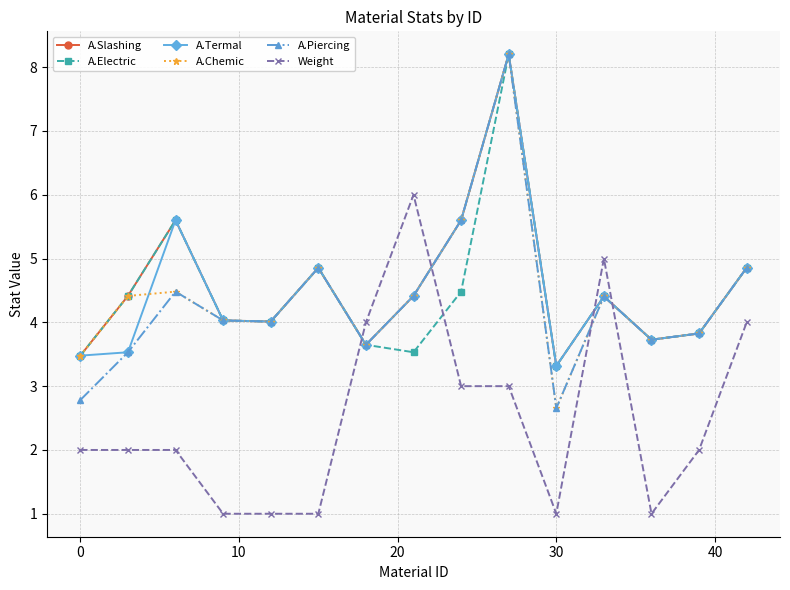

How many times do A.Electric and Weight cross each other?

4